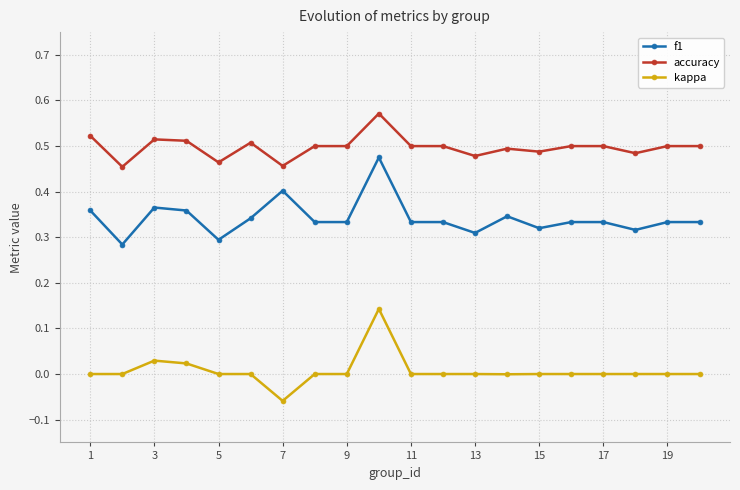

Rank the series by their maximum value, from lowest to highest.

kappa, f1, accuracy